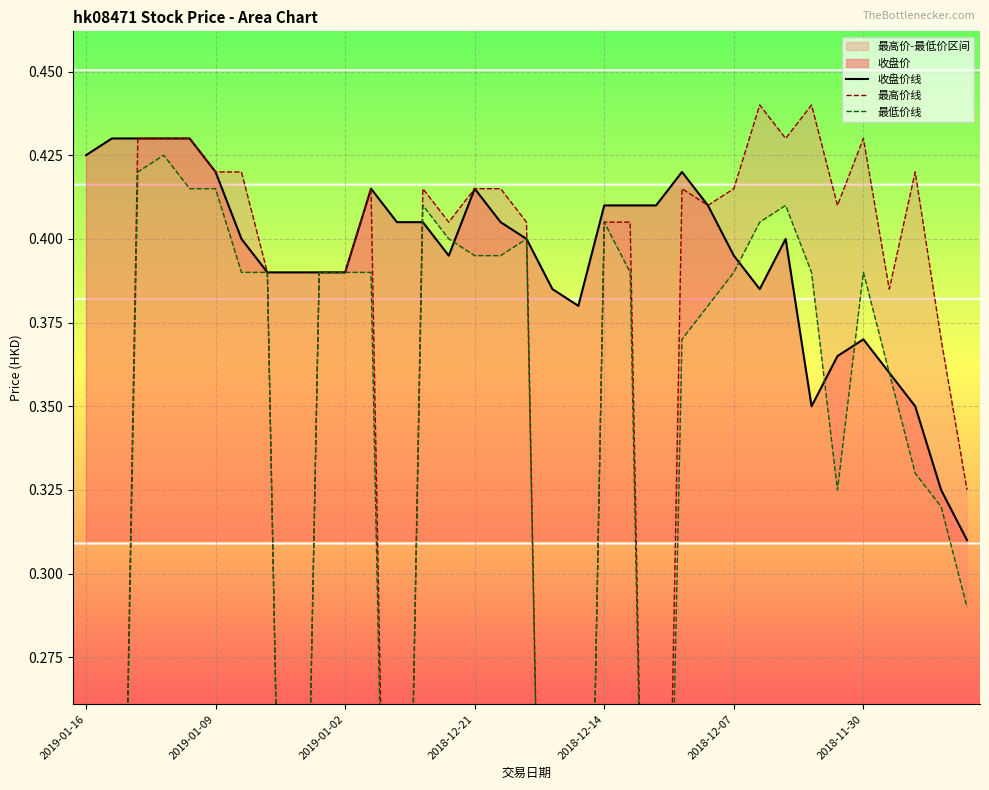

What is the difference between the maximum and minimum values in the 最低价线 series?

0.4